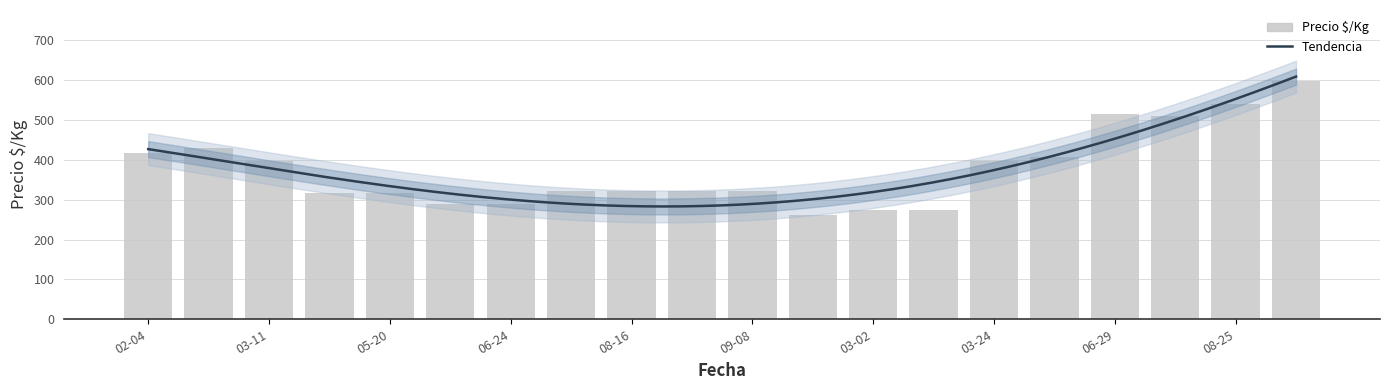

True or false: the data shows 61 at 2022-03-02.

False